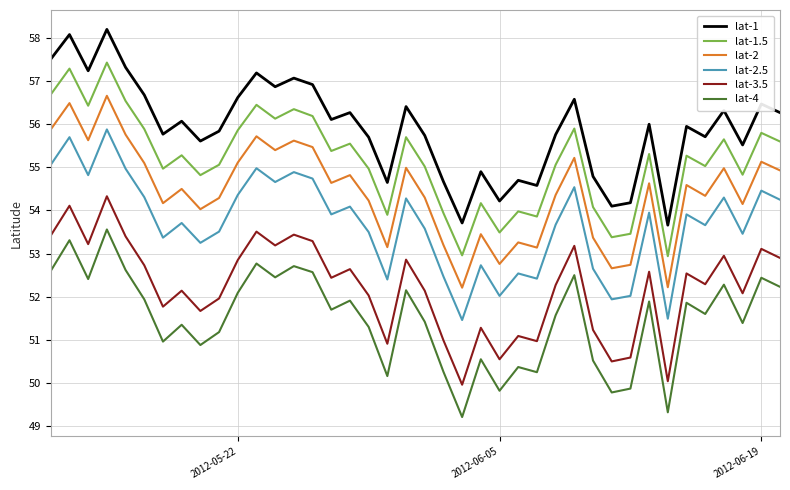

Rank the series by their average value, from lowest to highest.

lat-4, lat-3.5, lat-2.5, lat-2, lat-1.5, lat-1